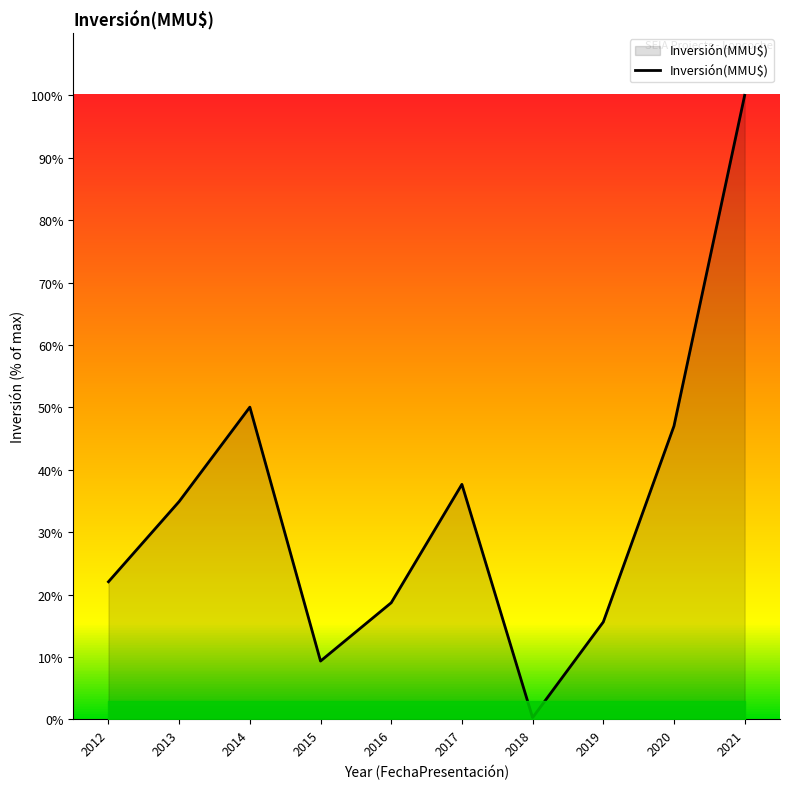

Reading left to right, extract all data points from this chart.

22.1	34.9	50.0	9.3	18.7	37.7	0.3	15.6	47.0	100.0